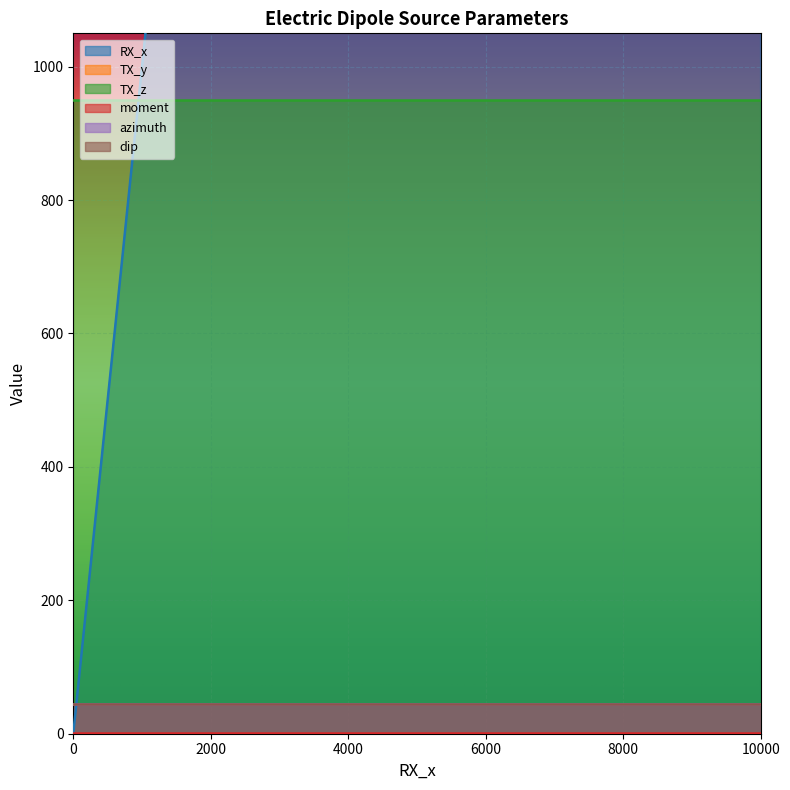

Is the value of dip at 4000 greater than the value of moment at 9000?

Yes